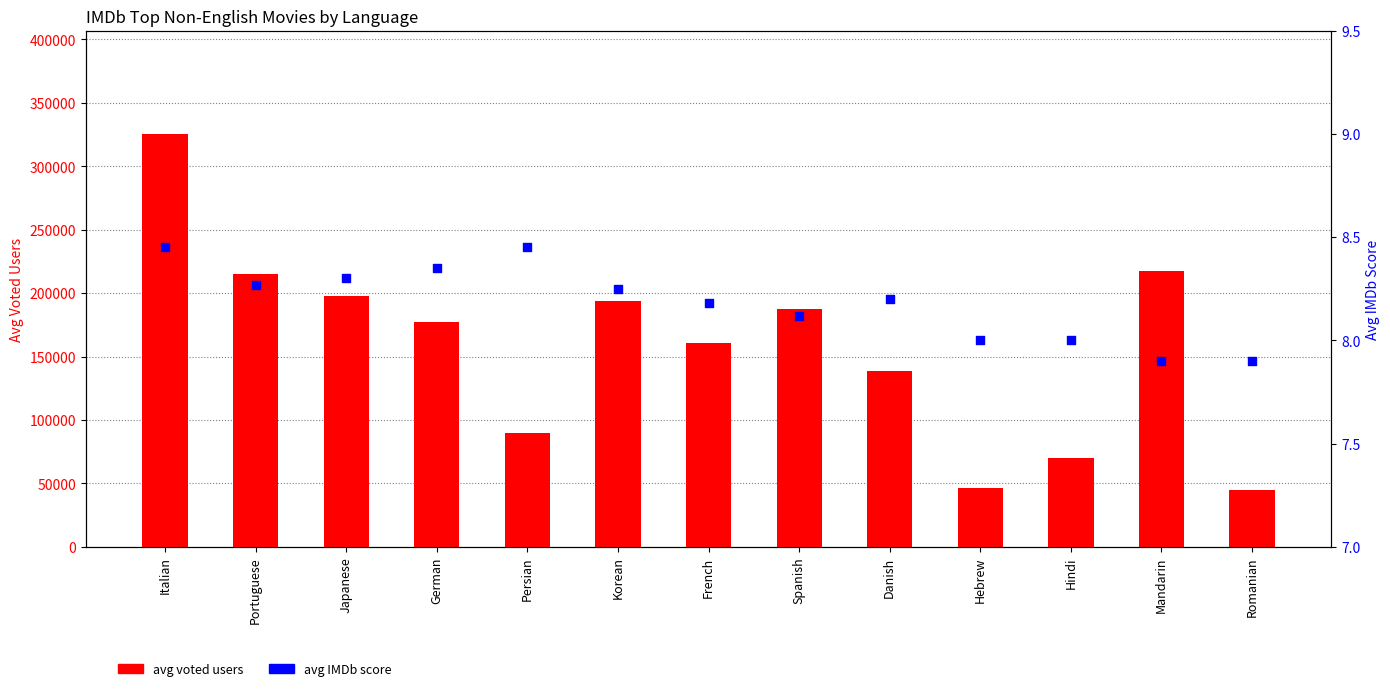

Which series contains the highest Y value?

avg voted users